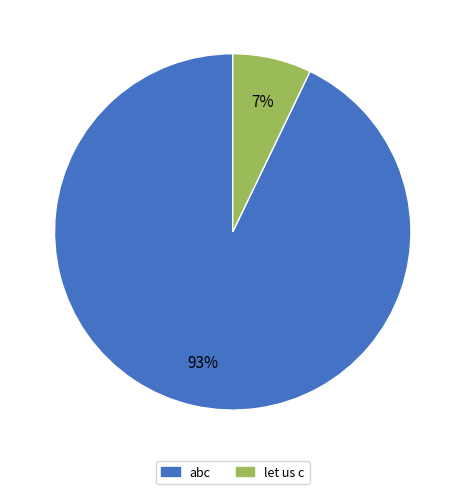

To the nearest percent, what portion does let us c represent?

7%